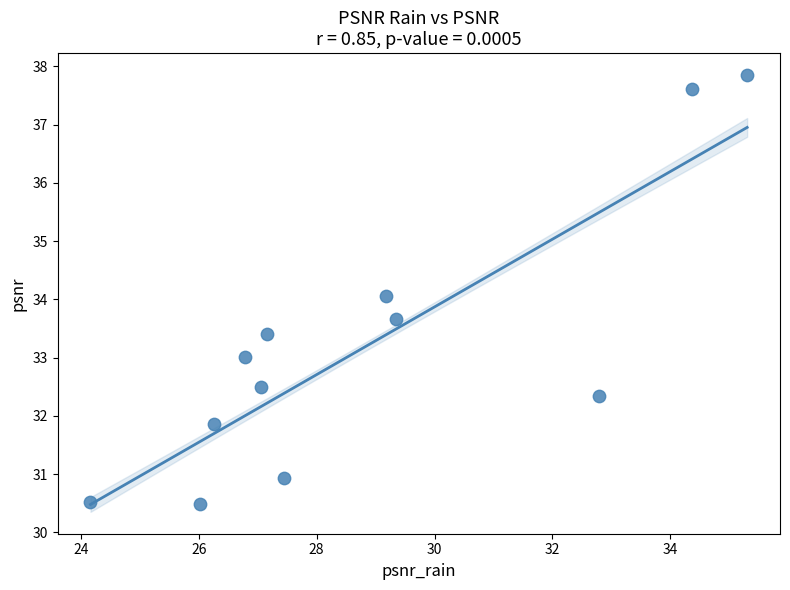

What is the average Y value?

33.2